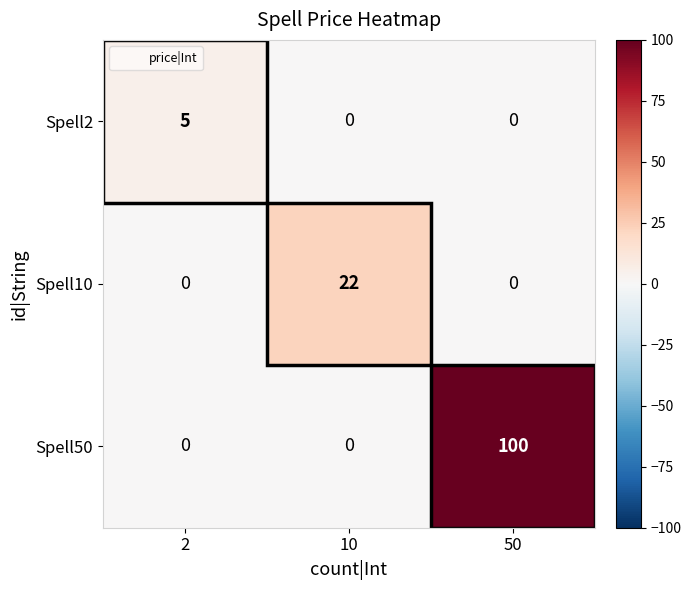

Rank the series by their average value, from lowest to highest.

Spell2, Spell10, Spell50